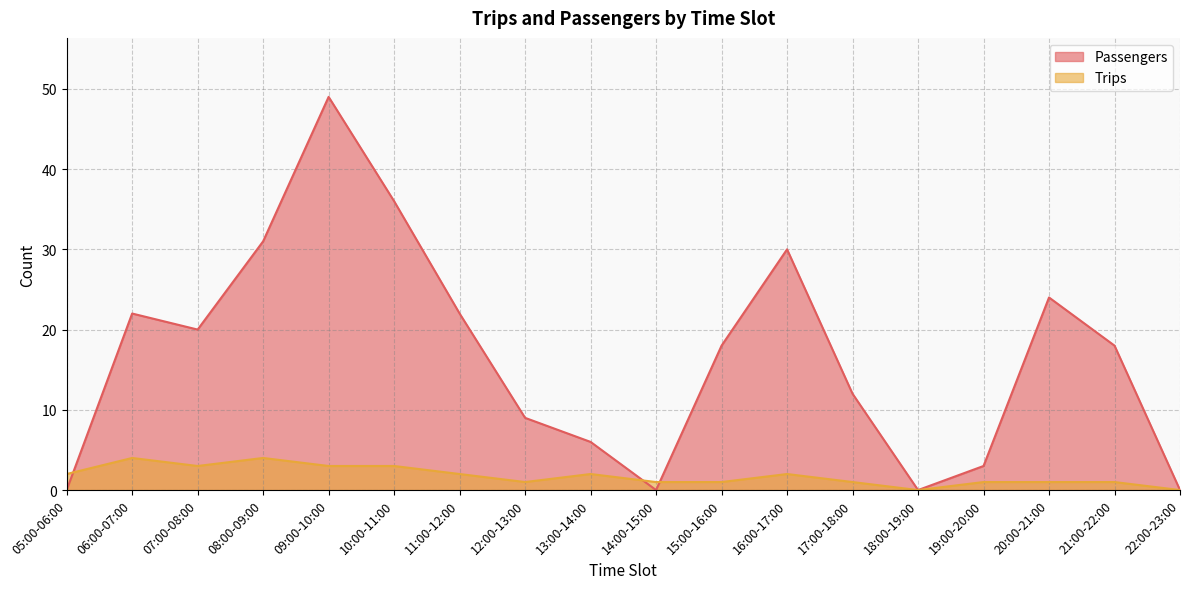

True or false: Passengers and Trips cross at least once.

True